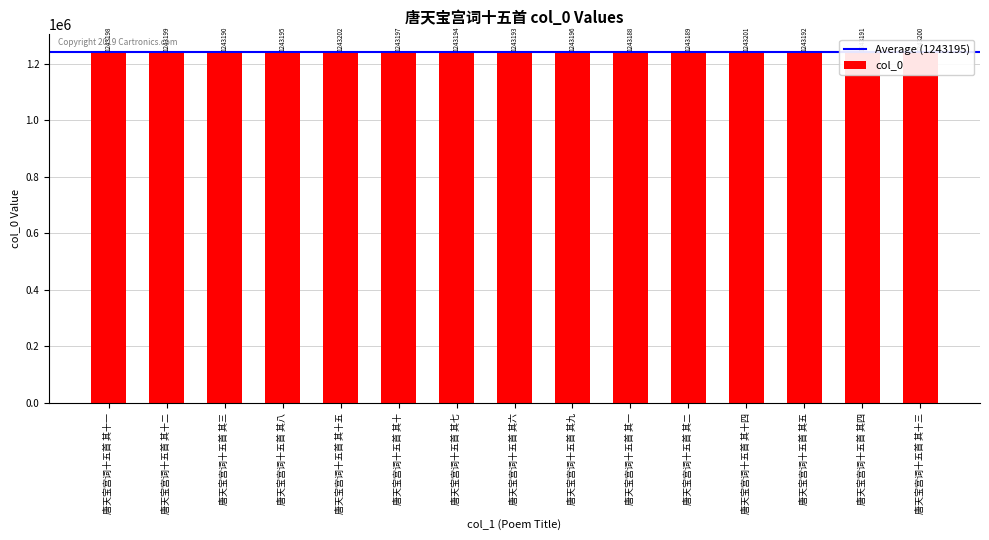

How many bars are there in total?

15